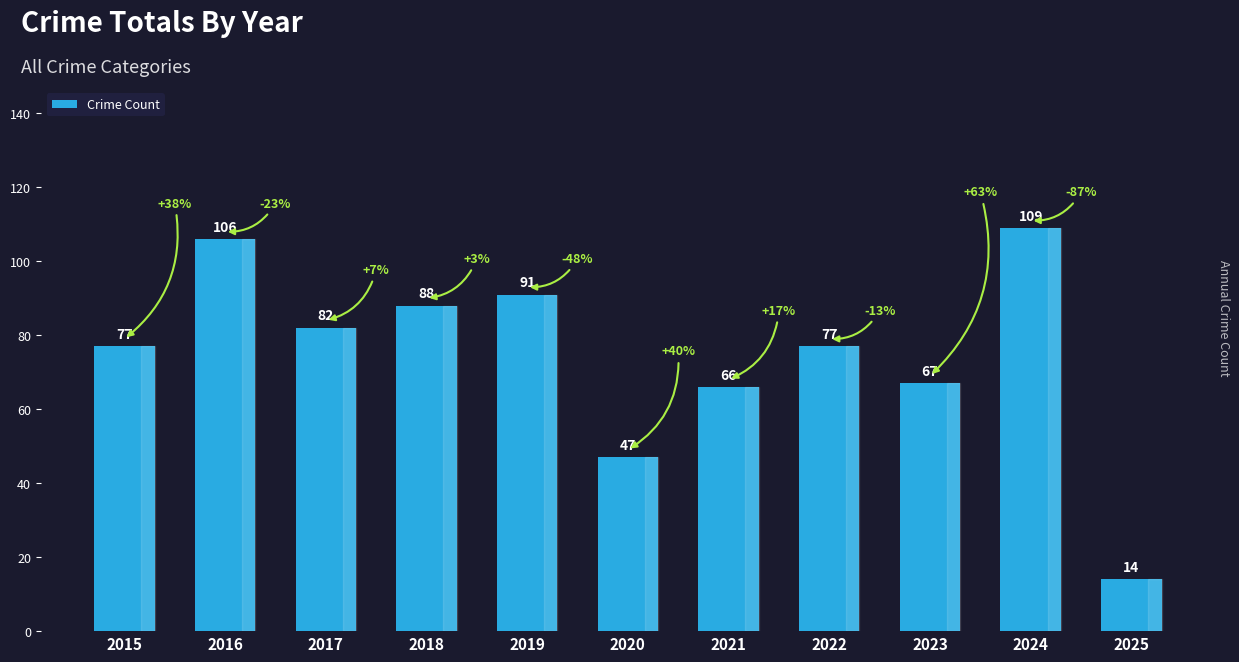

What is the sum of all values?

824